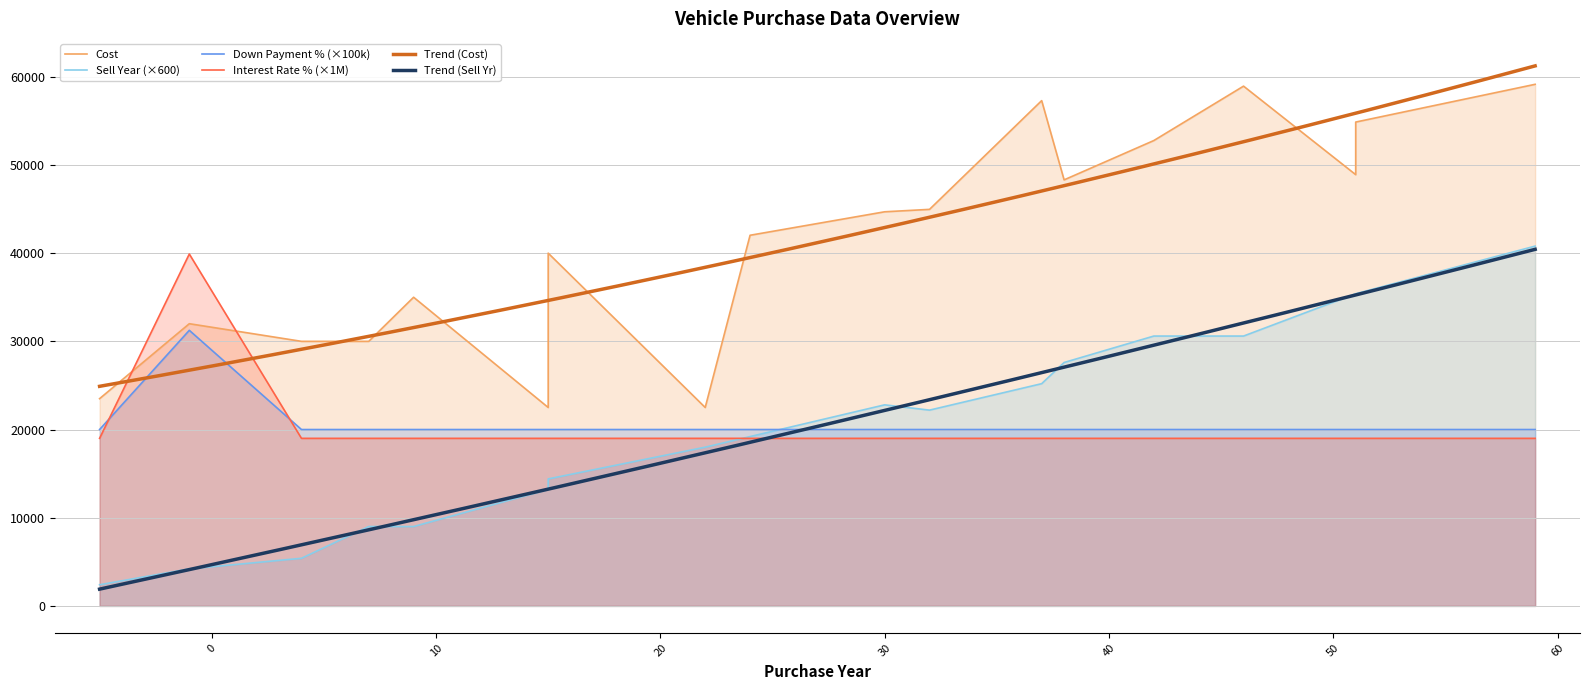

What is the highest value of the Trend (Sell Yr) series?

40434.0